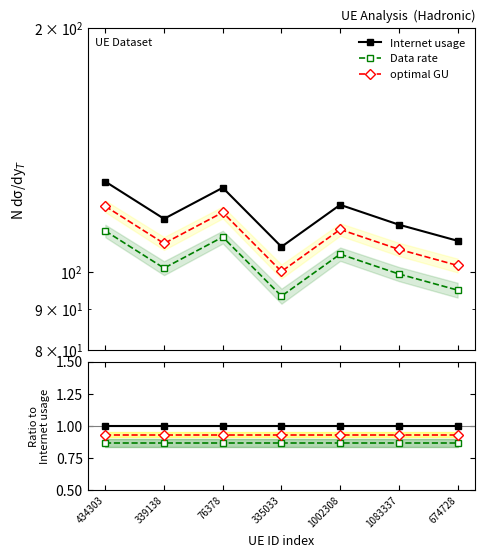

Is the value of Internet usage at 674728 greater than the value of Data rate at 1083337?

Yes